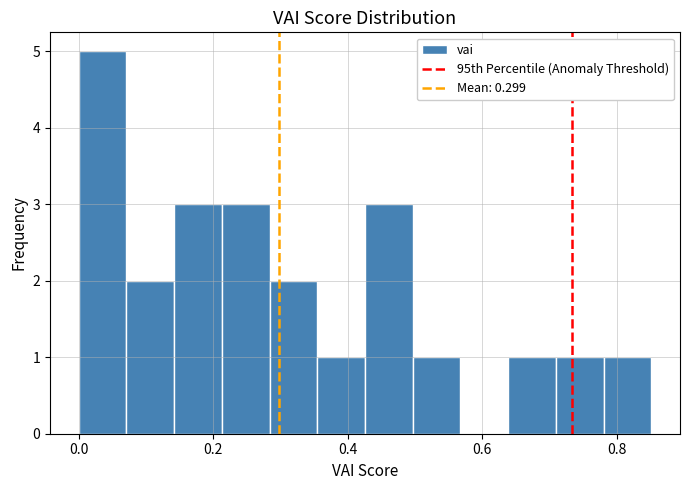

Read against the x-axis, roughly where is the centre of the tallest bar?

0.04